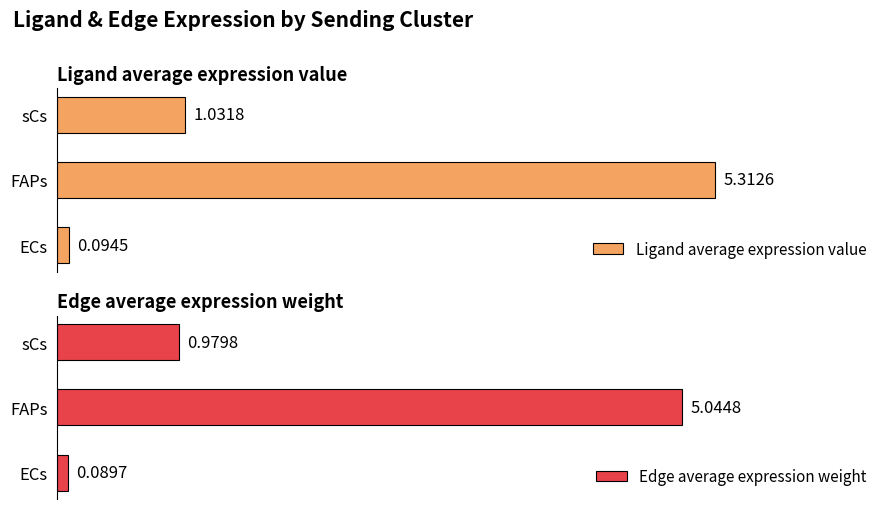

The value of Edge average expression weight at 2 is 0.3. True or false?

False